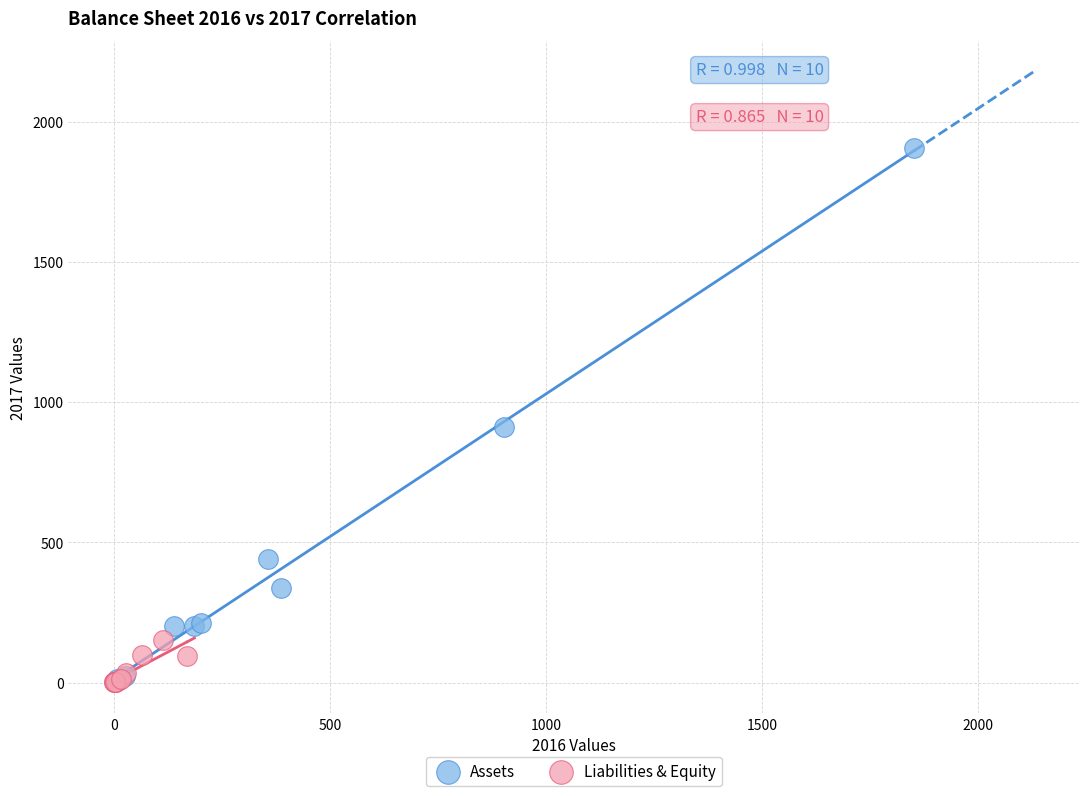

Which series has the widest spread of Y values?

Assets